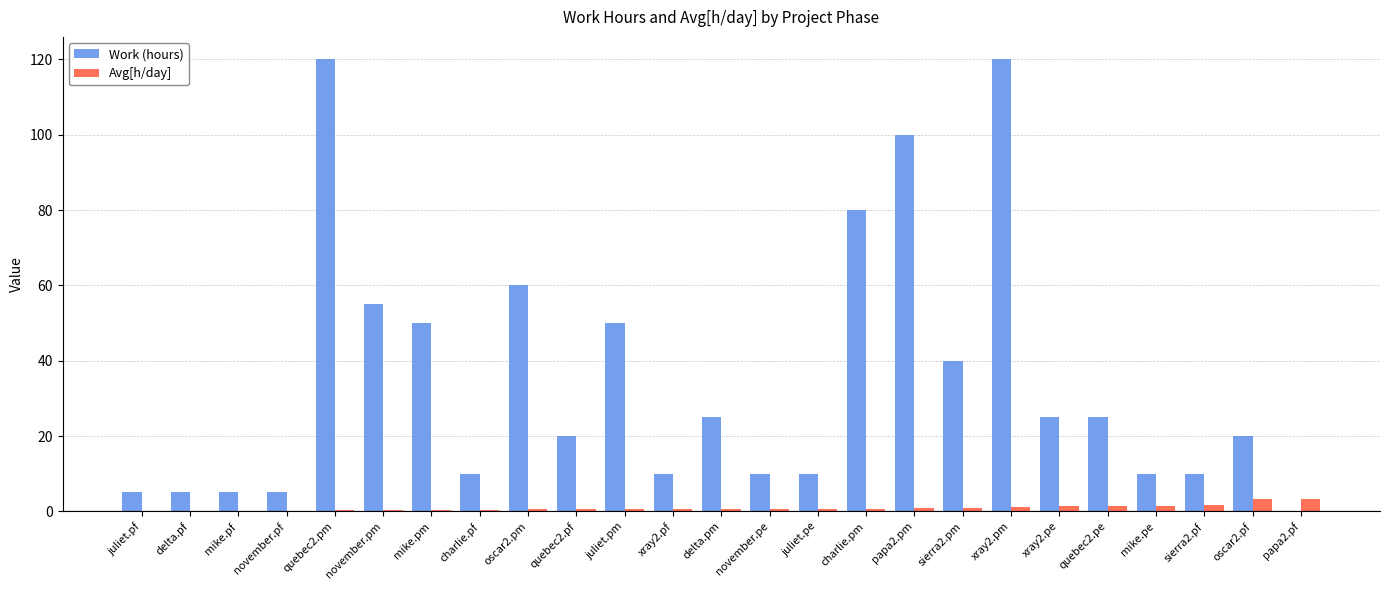

The value of Work (hours) at xray2.pm is 120.0. True or false?

True